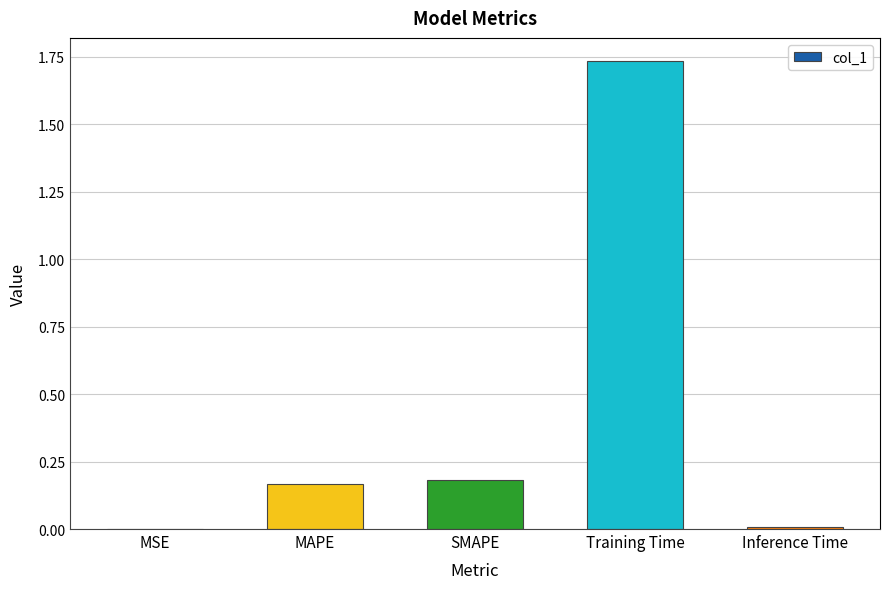

What is the sum of all values?

2.1